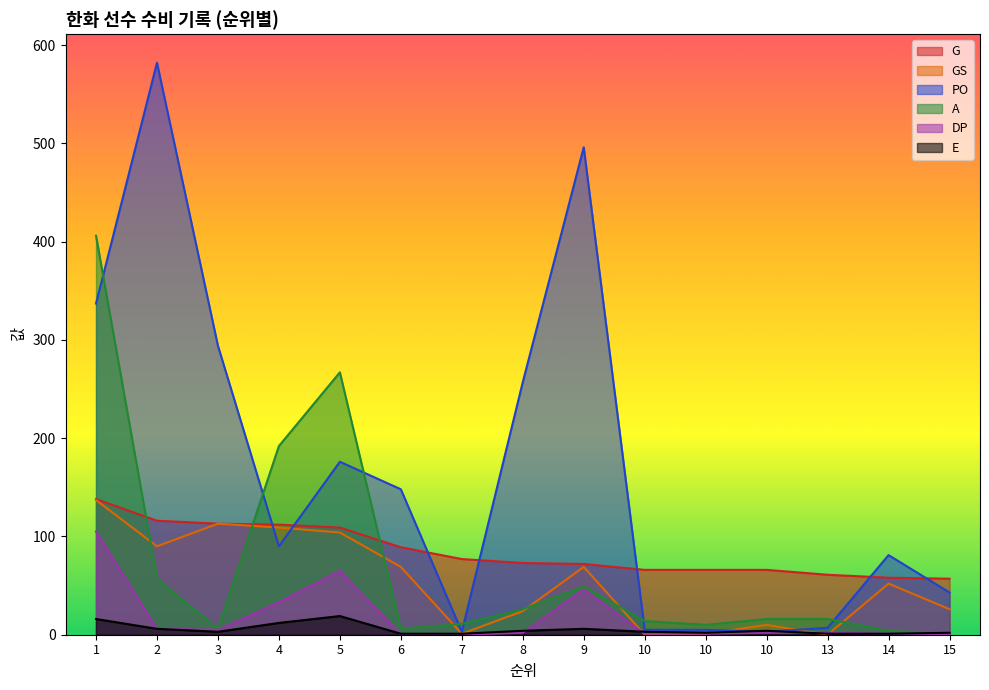

Is the value of PO at 7 greater than the value of A at 8?

No